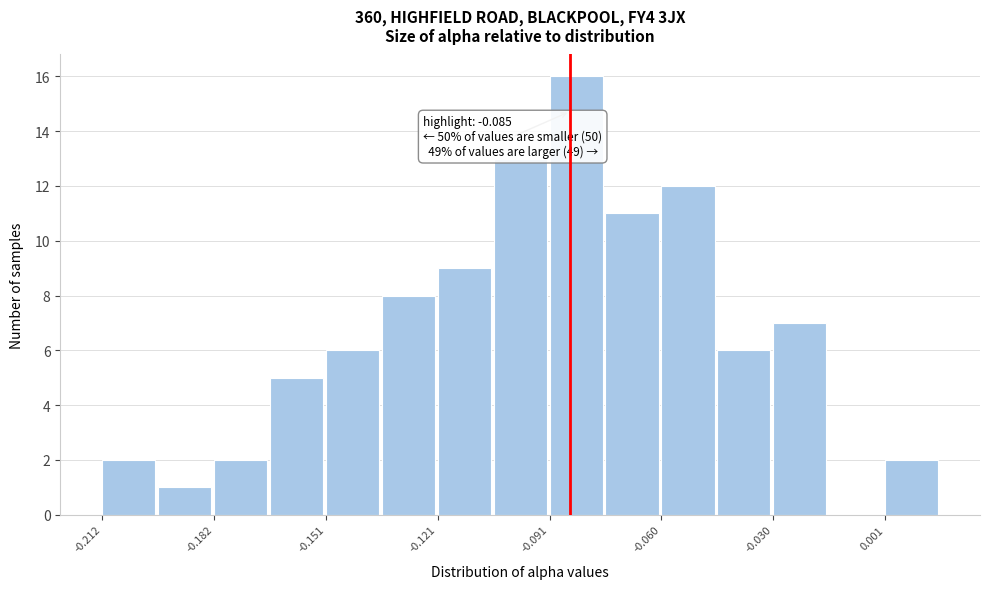

Read against the x-axis, roughly where is the centre of the tallest bar?

-0.085